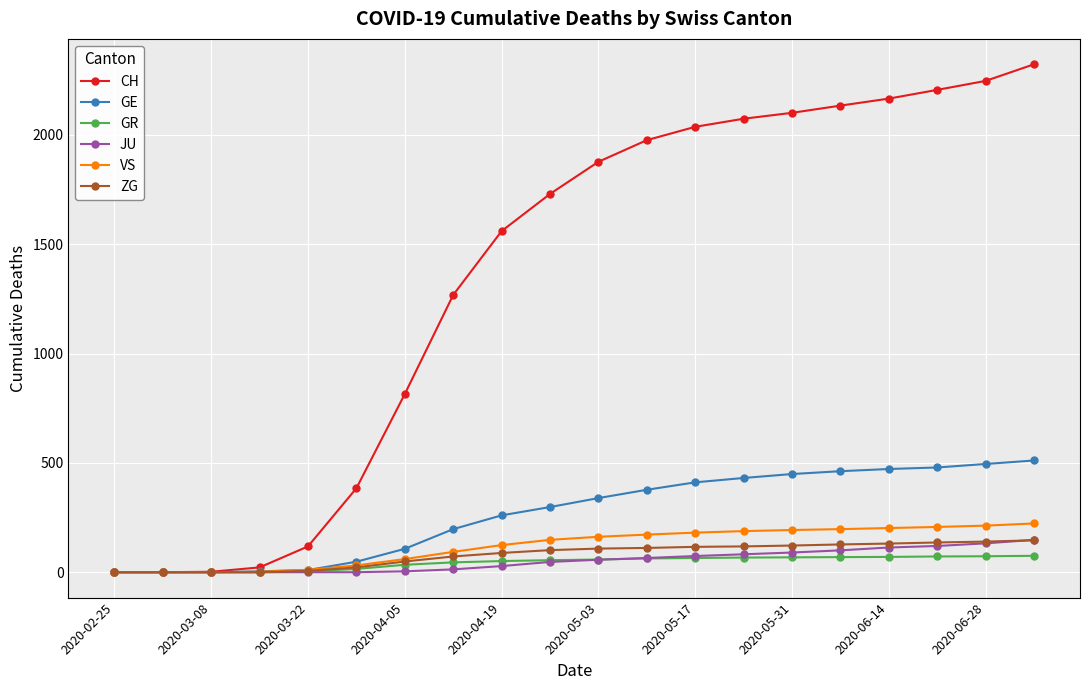

Which series has the largest total across all categories?

CH